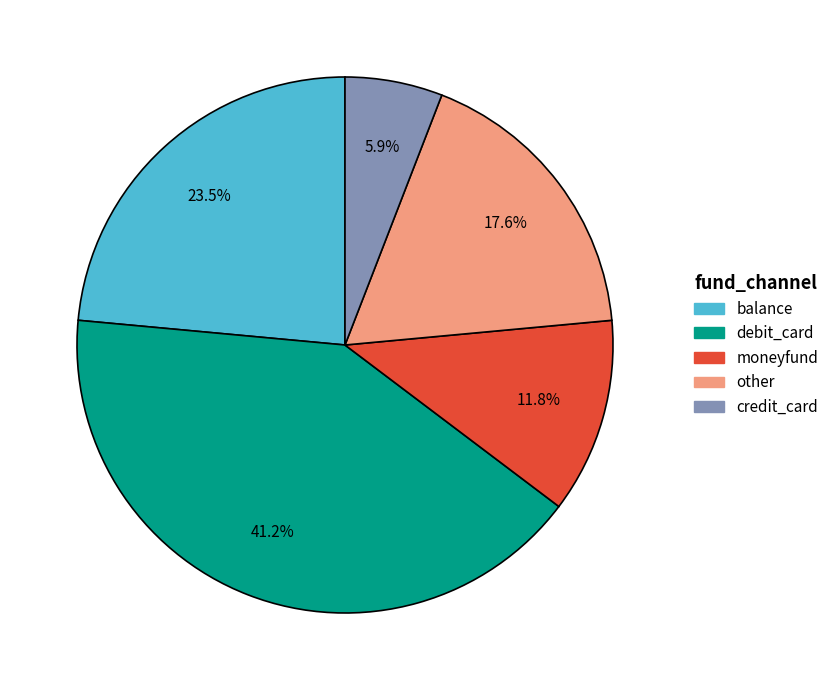

Does other account for over 50% of the chart?

No